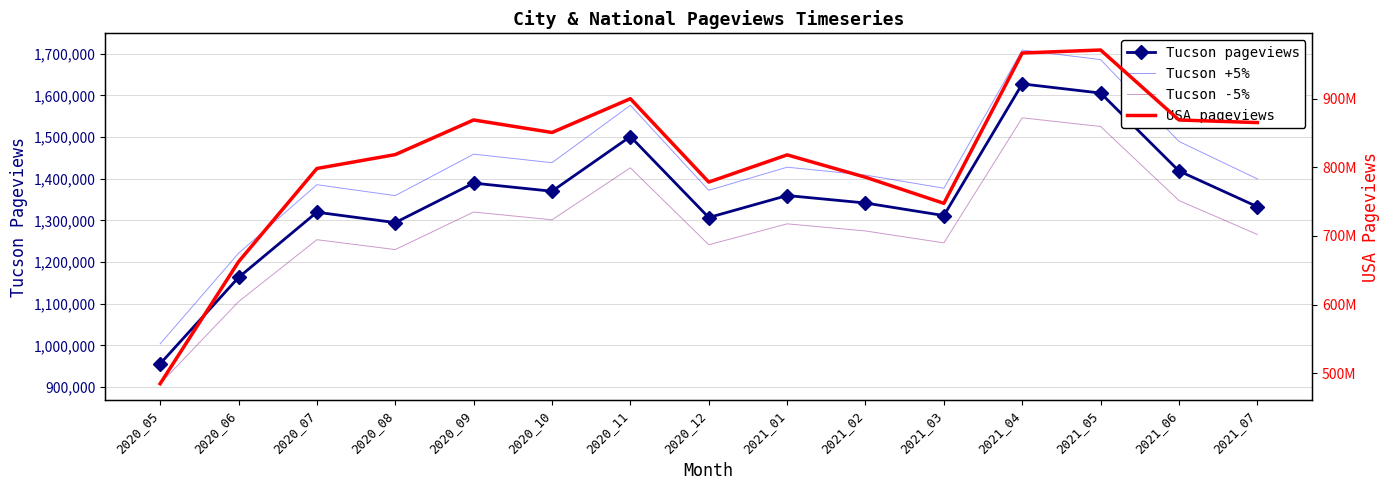

Which series changed the most between 2020_05 and 2020_12?

USA pageviews